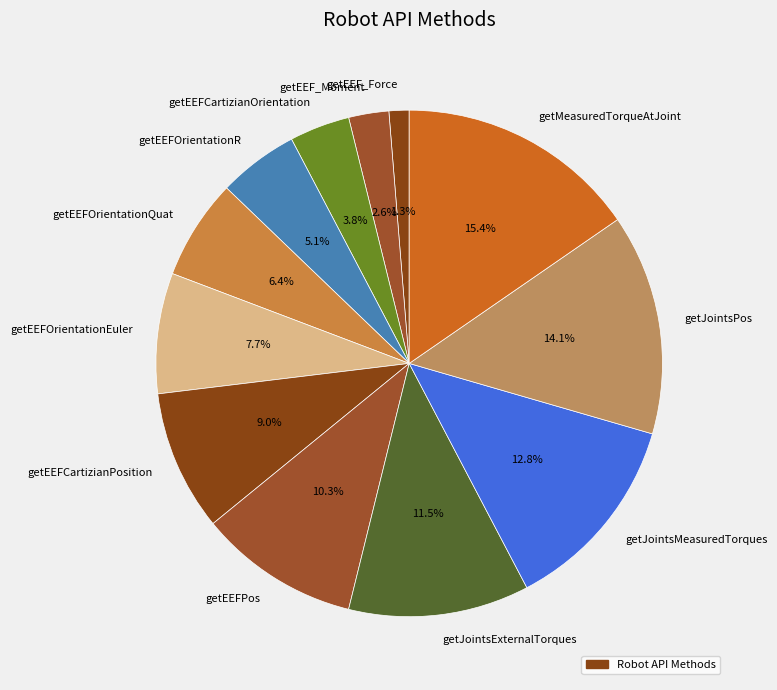

To the nearest percent, what percentage of the pie is getEEF_Moment?

3%